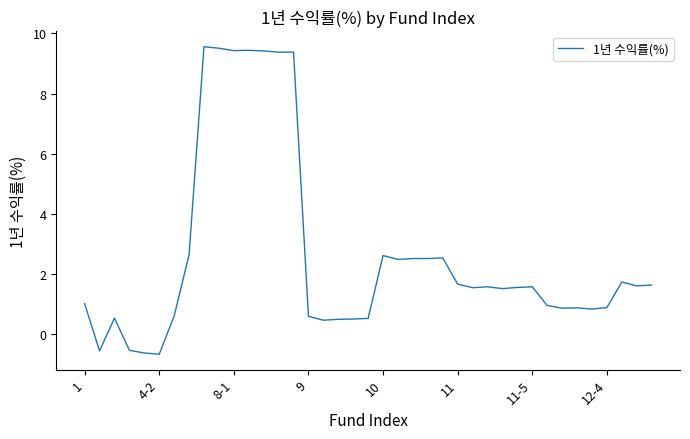

Does the chart display data point markers on the line(s)?

No